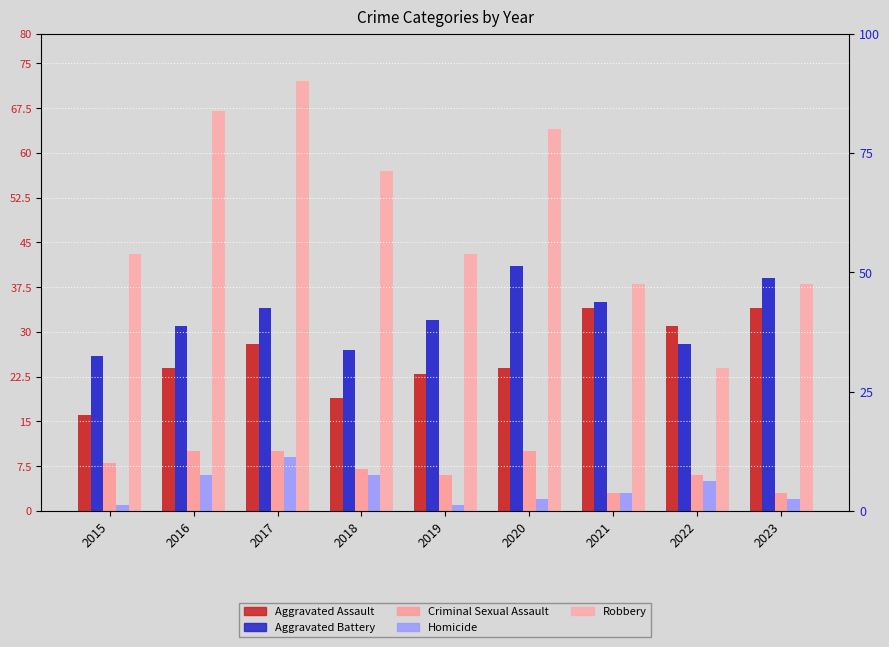

What are all the series names shown in the legend?

Aggravated Assault, Aggravated Battery, Criminal Sexual Assault, Homicide, Robbery